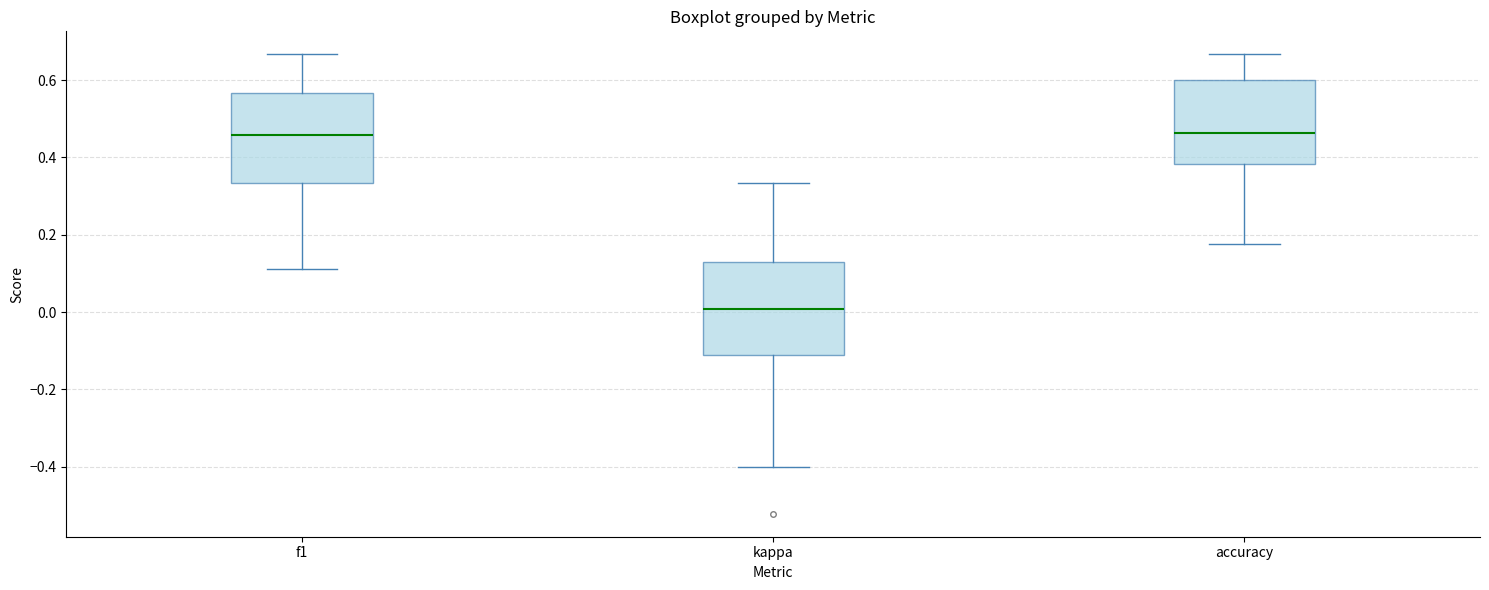

Reading left to right, transcribe this box plot: for each box, give where its median line is, the range the box spans, and where its two whiskers end, as read against the y-axis. The values are not printed on the chart, so give them approximately, as read against the axis.

f1: median 0.46, box 0.34 to 0.56, whiskers 0.12 to 0.66
kappa: median 0.00, box -0.12 to 0.12, whiskers -0.40 to 0.34
accuracy: median 0.46, box 0.38 to 0.60, whiskers 0.18 to 0.66